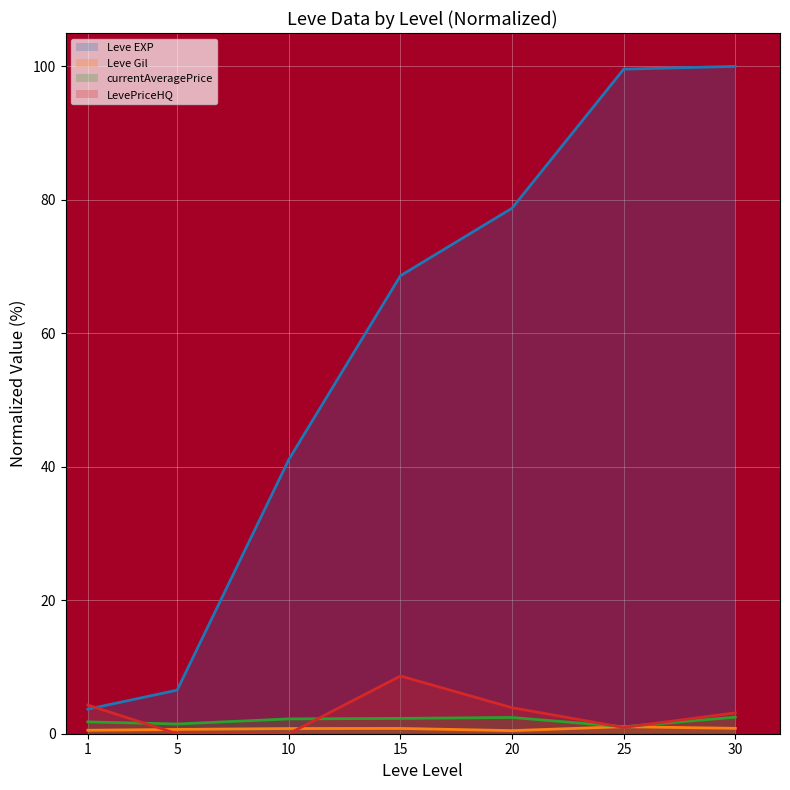

What is the value of the Leve Gil point at the 1st from the left?

0.5